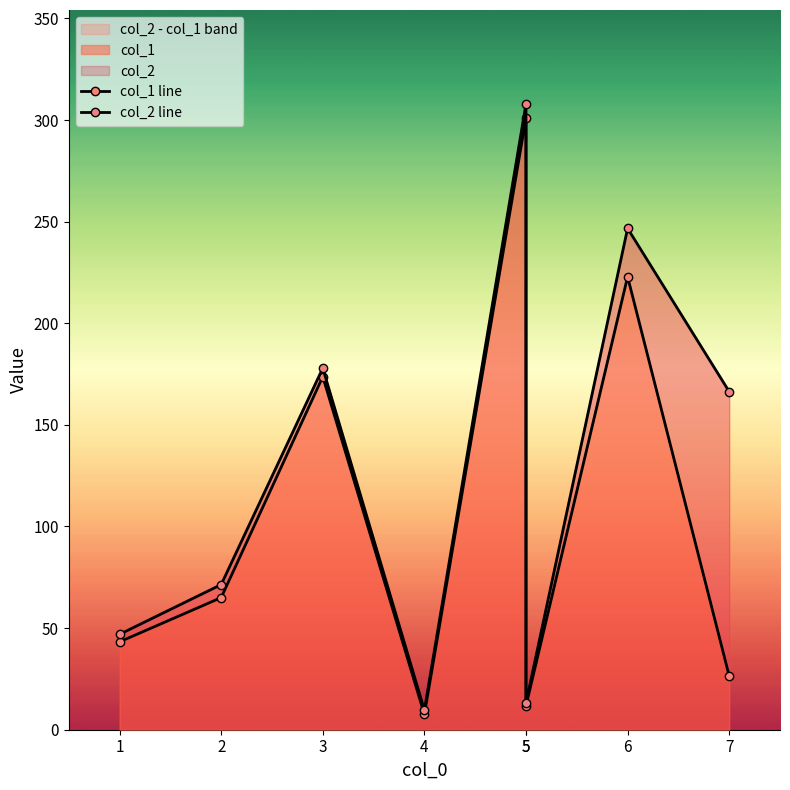

Which category has the lowest value in the col_1 line series?

4